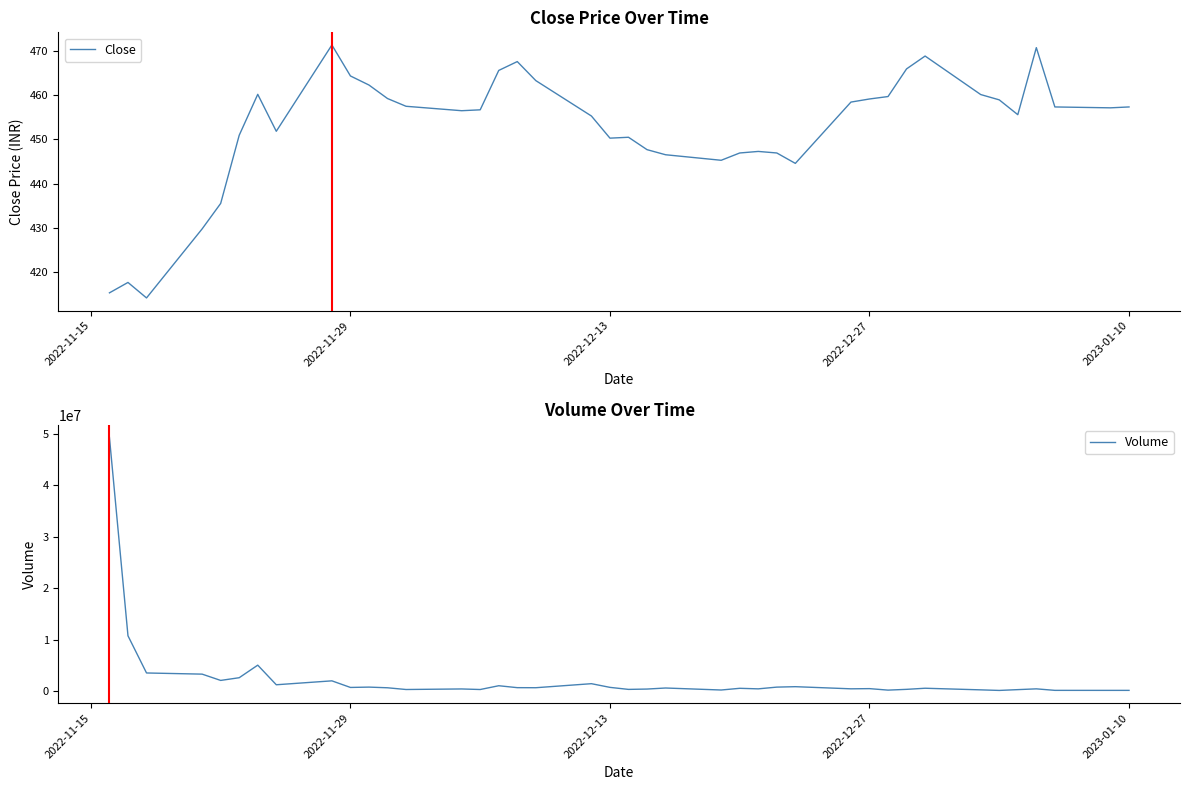

Reading left to right, transcribe all the data shown in this chart.

Close: 415.3	417.6	414.1	429.8	435.5	450.9	460.1	451.8	471.3	464.3	462.2	459.2	457.4	456.4	456.6	465.6	467.6	463.2	455.2	450.2	450.4	447.6	446.5	445.2	446.9	447.2	446.9	444.6	458.4	459.1	459.6	465.9	468.8	460.1	458.9	455.6	470.7	457.3	457.1	457.3
Volume: 49322680.0	10749576.0	3521333.0	3295433.0	2071829.0	2598455.0	5041987.0	1228238.0	1989168.0	706270.0	771921.0	640775.0	305648.0	412743.0	303908.0	1038513.0	664619.0	652364.0	1436443.0	721197.0	326847.0	393300.0	596093.0	207141.0	538384.0	432371.0	769881.0	854686.0	438840.0	475791.0	186297.0	336105.0	550986.0	237206.0	124657.0	281391.0	432603.0	139126.0	135658.0	136200.0